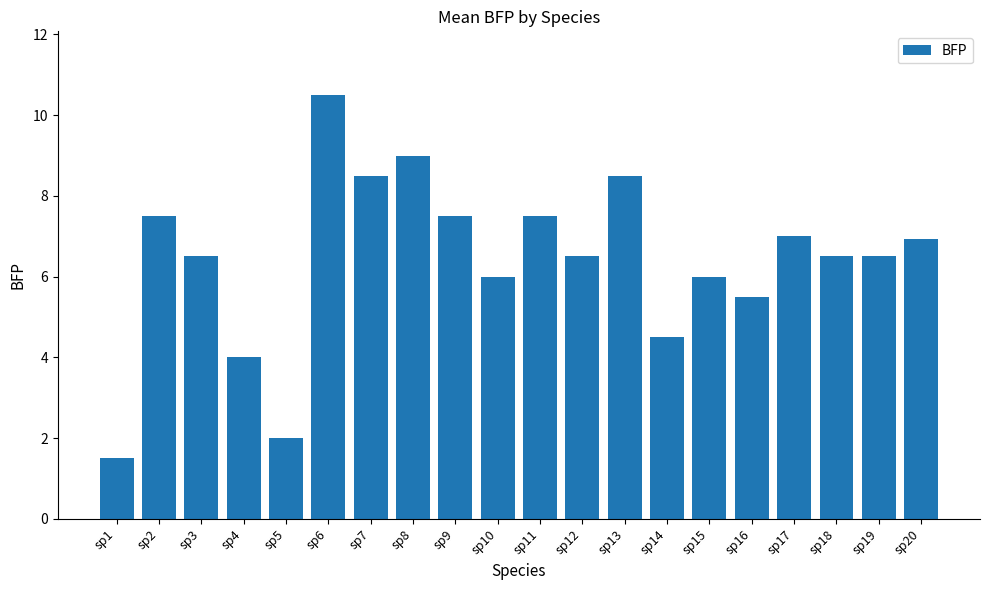

What is the difference between the second highest and minimum values?

7.5